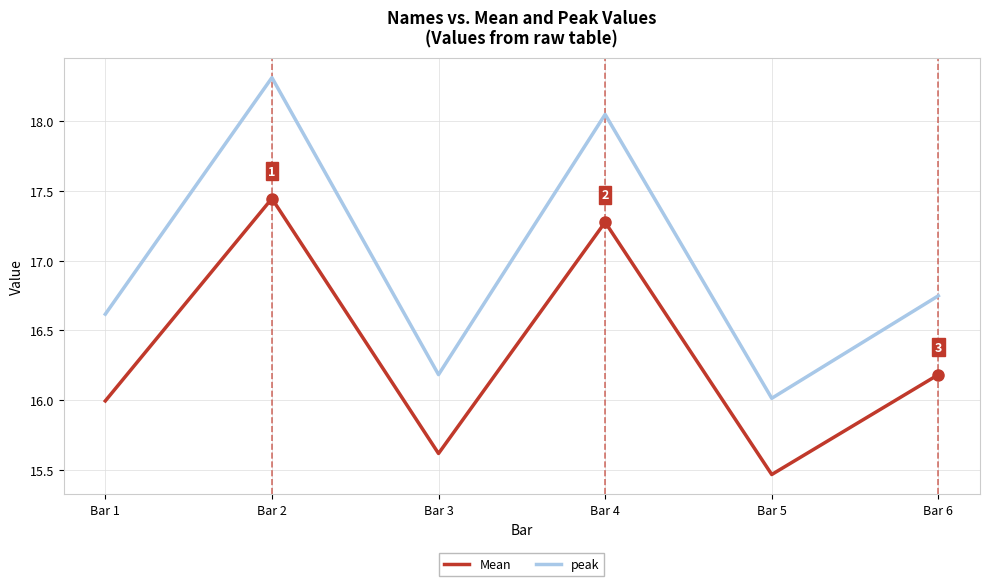

At which category does peak reach its first local valley?

Bar 3